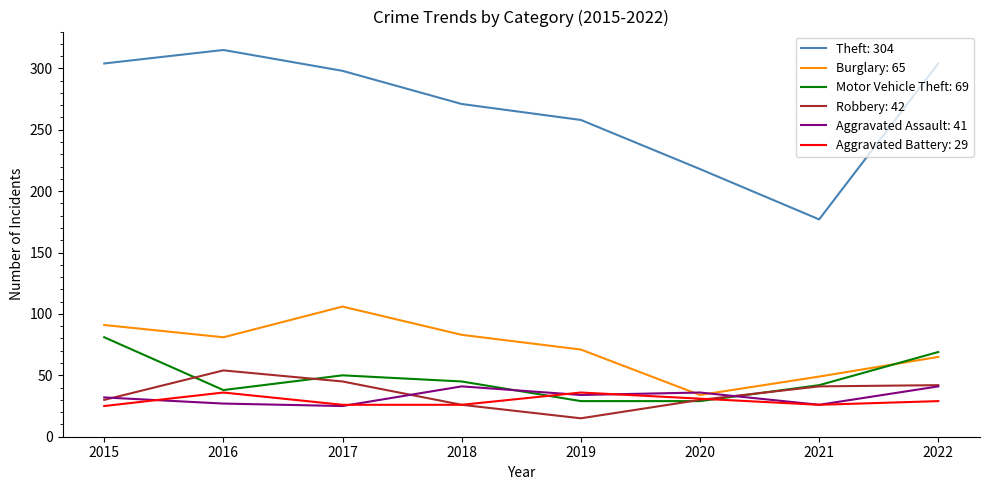

What is the smallest value displayed?

15